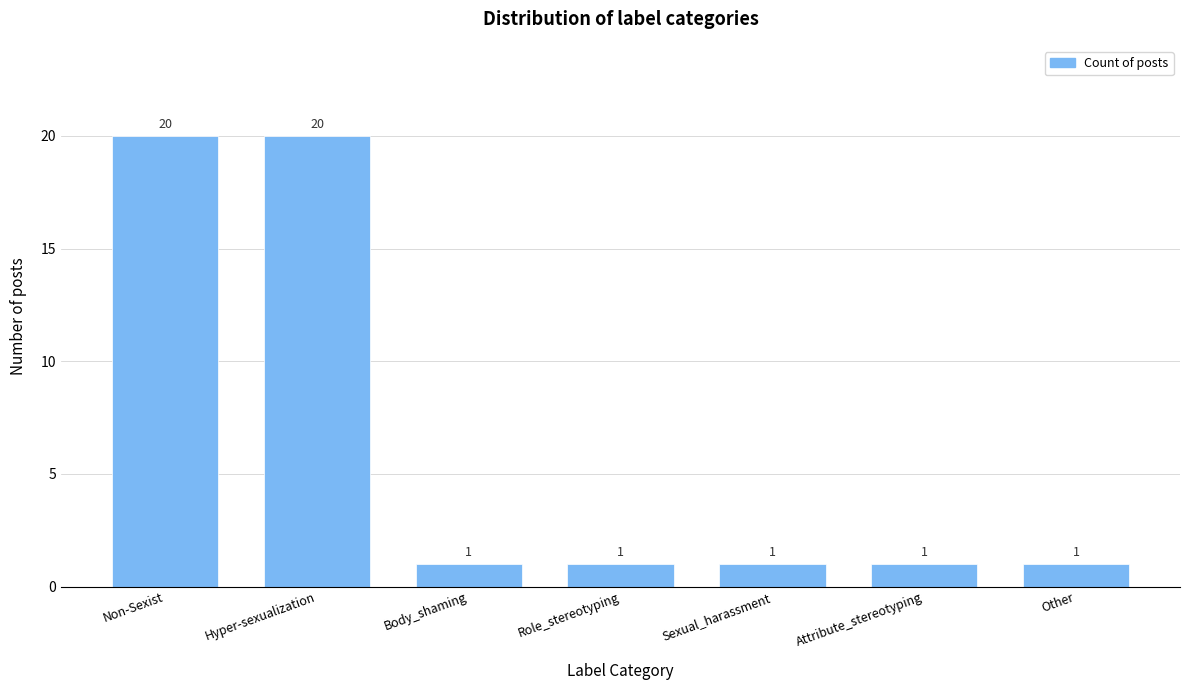

Reading left to right, extract all data points from this chart.

Non-Sexist=20	Hyper-sexualization=20	Body_shaming=1	Role_stereotyping=1	Sexual_harassment=1	Attribute_stereotyping=1	Other=1